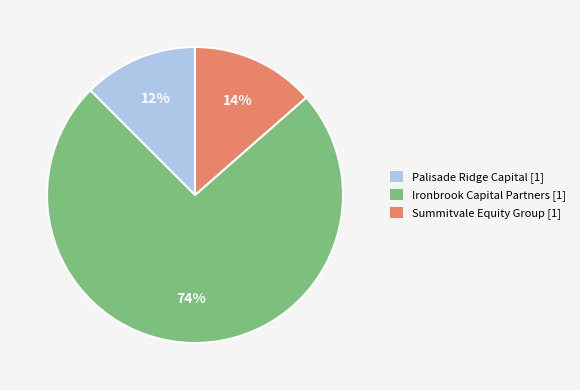

To the nearest percent, what is the average slice percentage?

33%